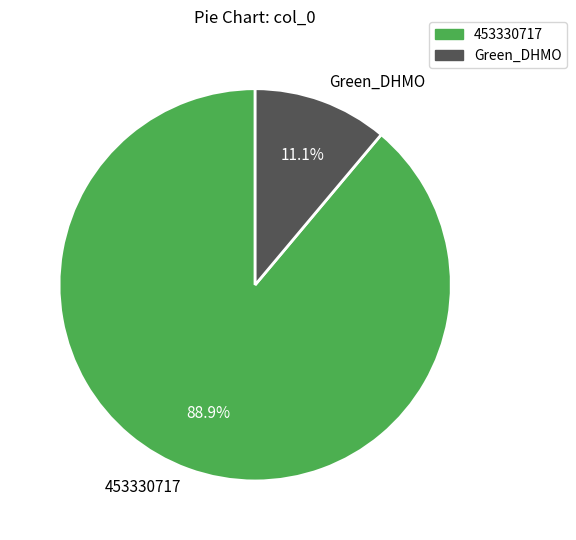

Rank the categories by value from highest to lowest.

453330717, Green_DHMO